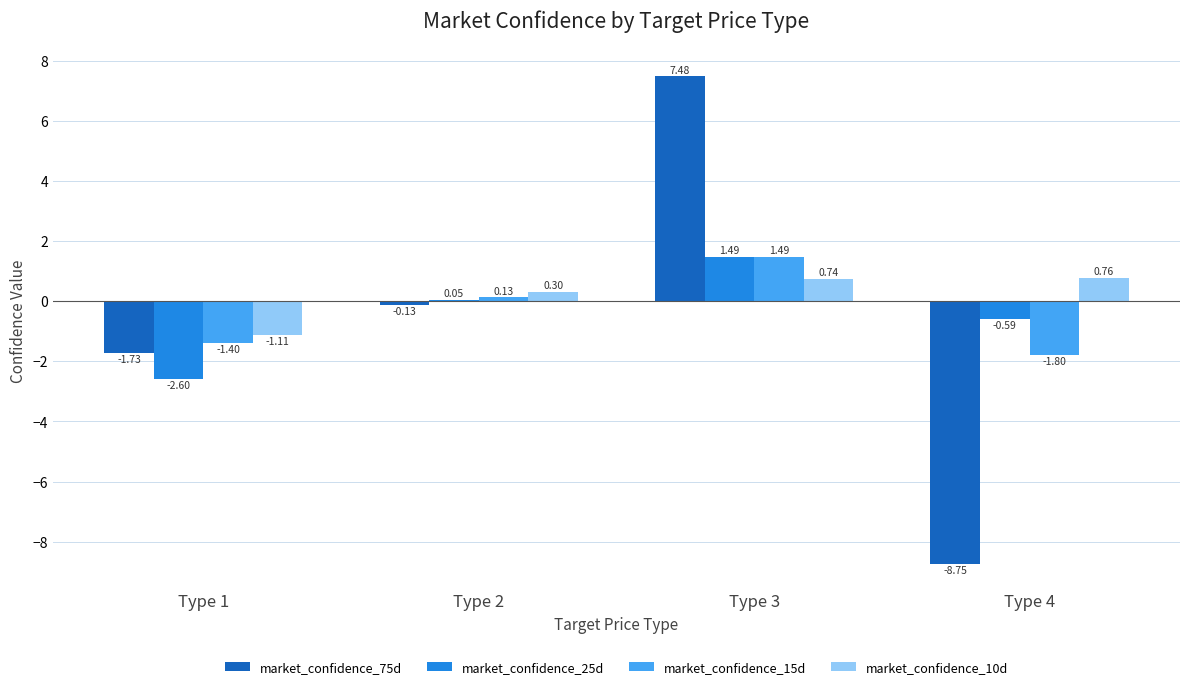

How many series are shown in this chart?

4